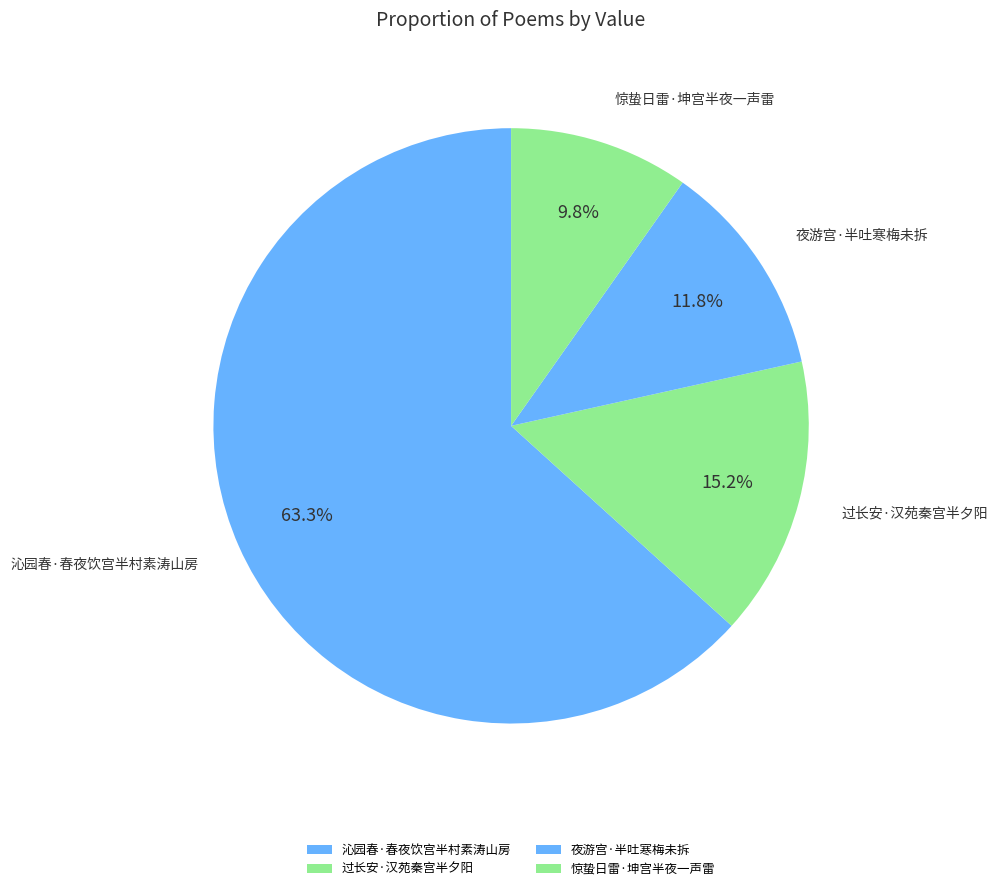

Does any single category account for the majority?

Yes